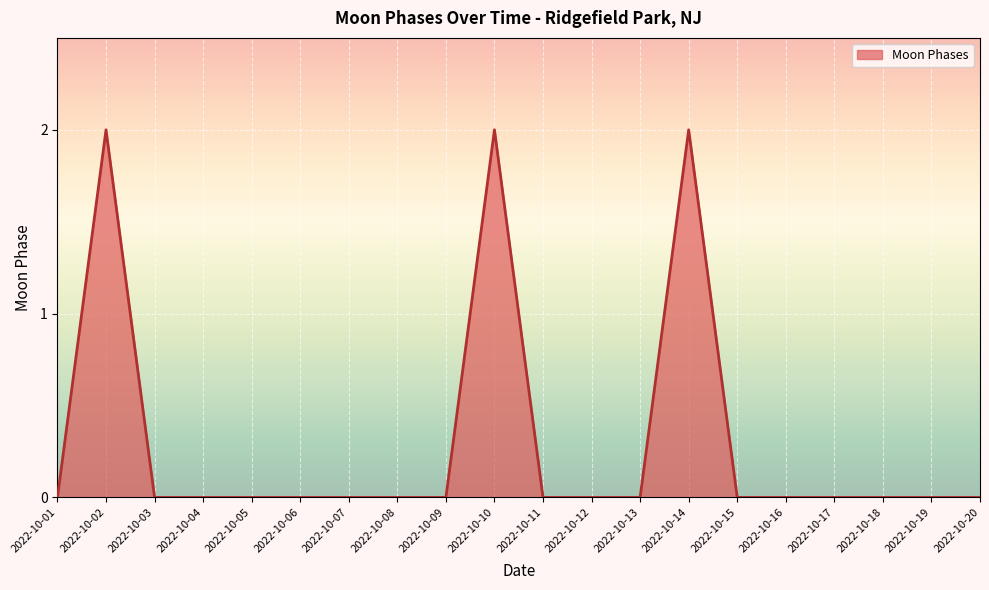

Is it true that the value at 2022-10-03 is 0?

True